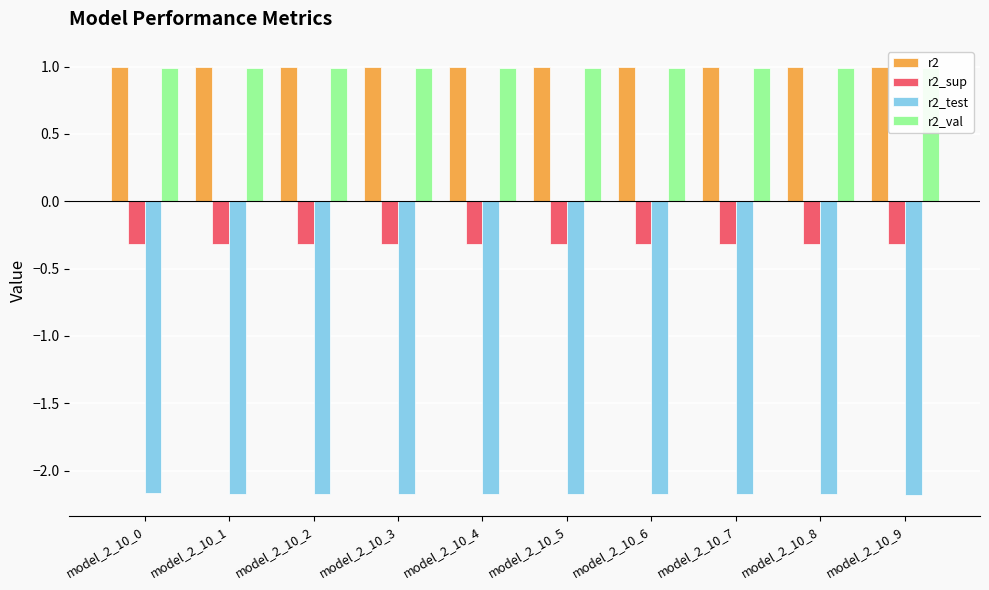

Count the r2 values in the range 0 to 1.

10